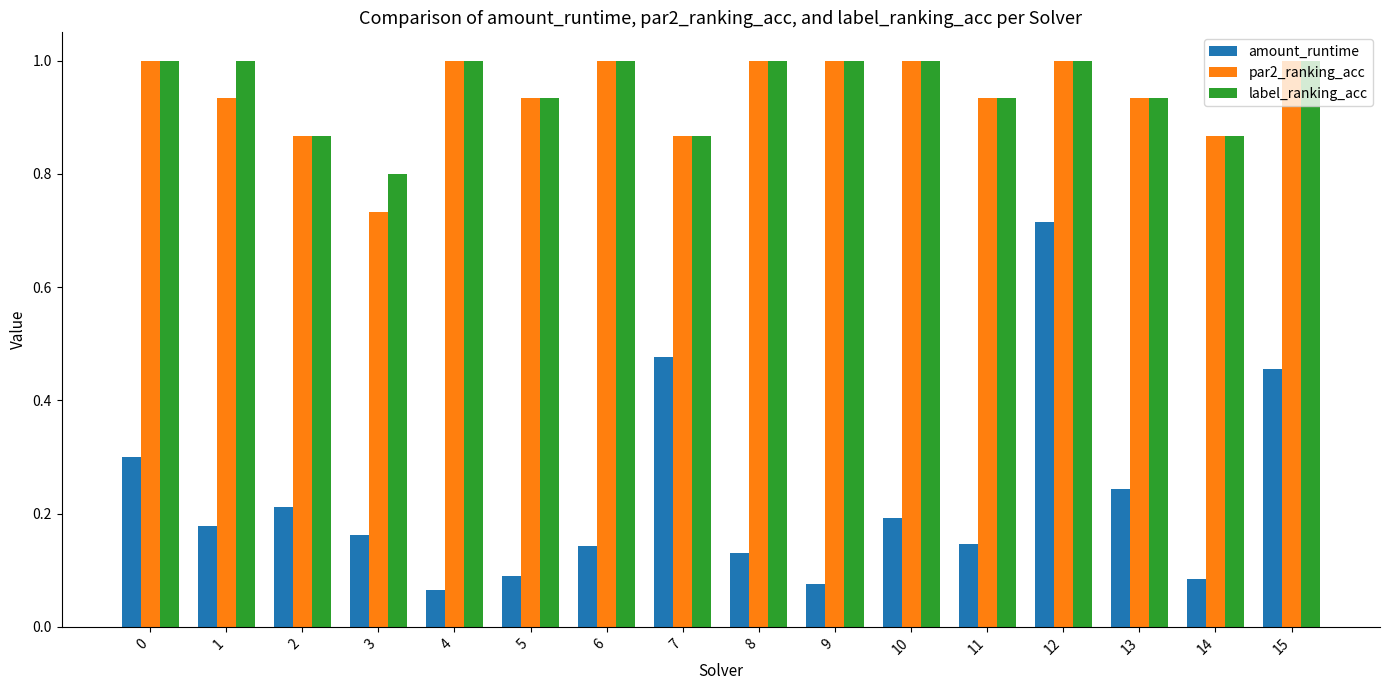

Where is amount_runtime nearest to the value 0?

4